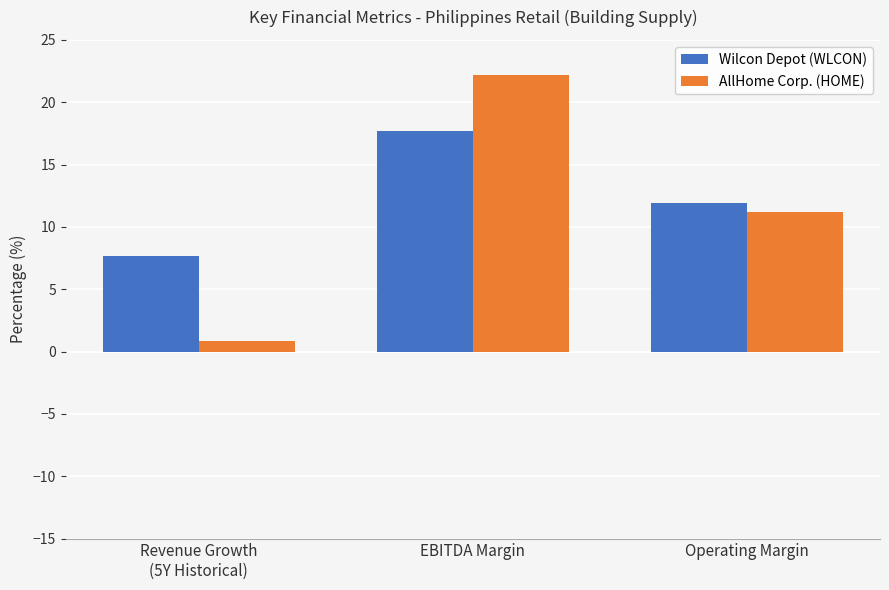

Which series changed the most between Revenue Growth
(5Y Historical) and EBITDA Margin?

AllHome Corp. (HOME)